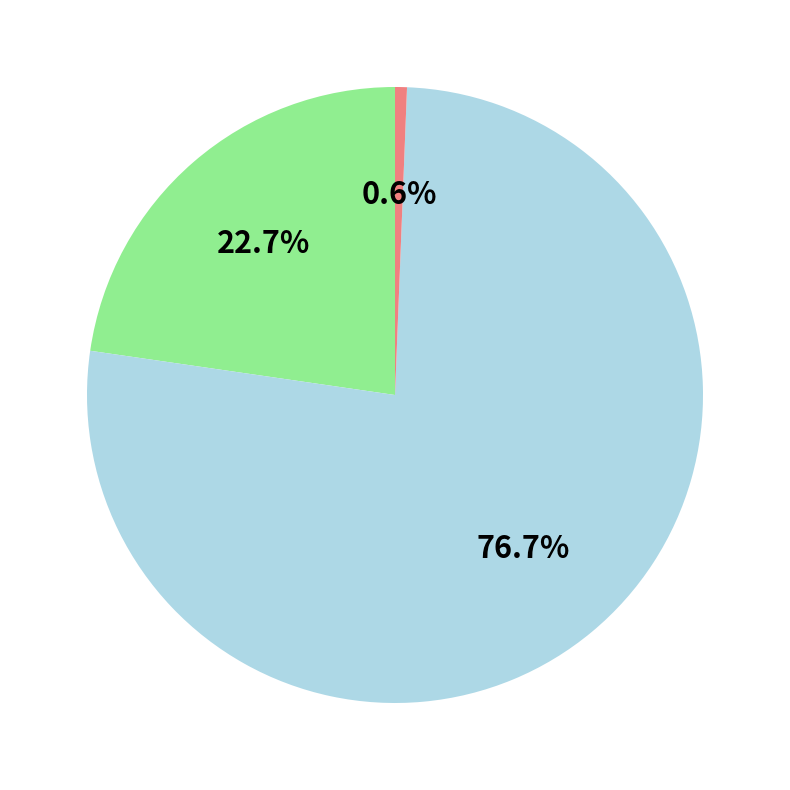

Is there a majority slice in this chart?

Yes